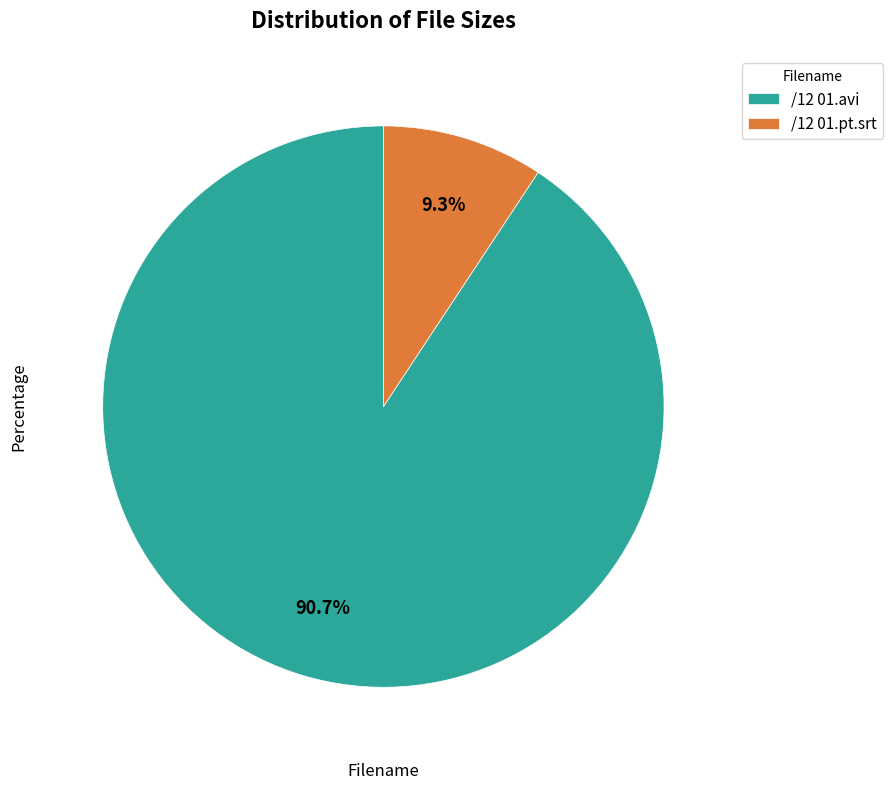

Rank the categories by value from lowest to highest.

/12 01.pt.srt, /12 01.avi